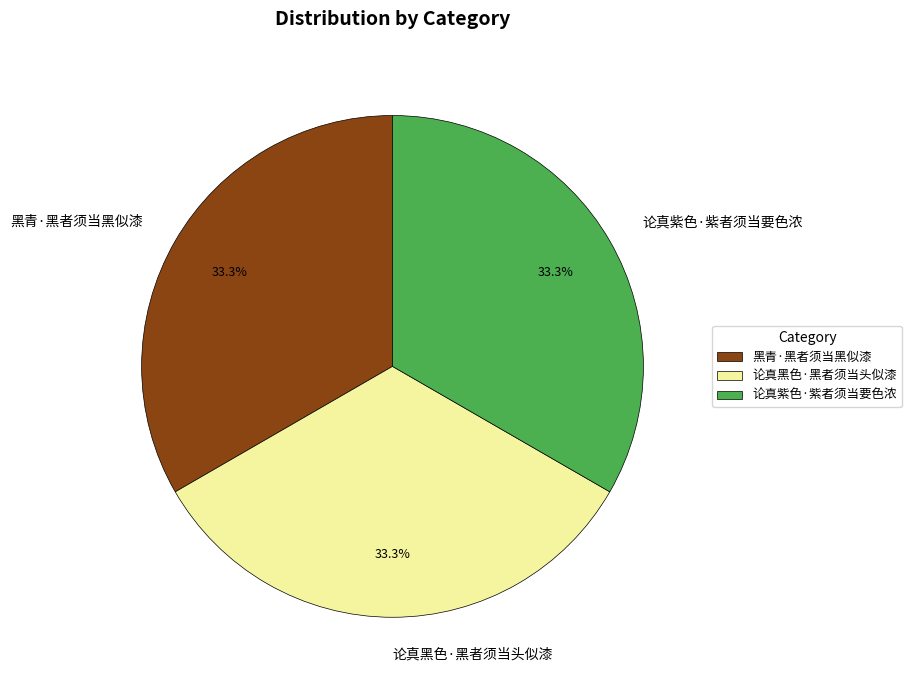

To the nearest percent, what percentage of the pie is 论真黑色·黑者须当头似漆?

33%